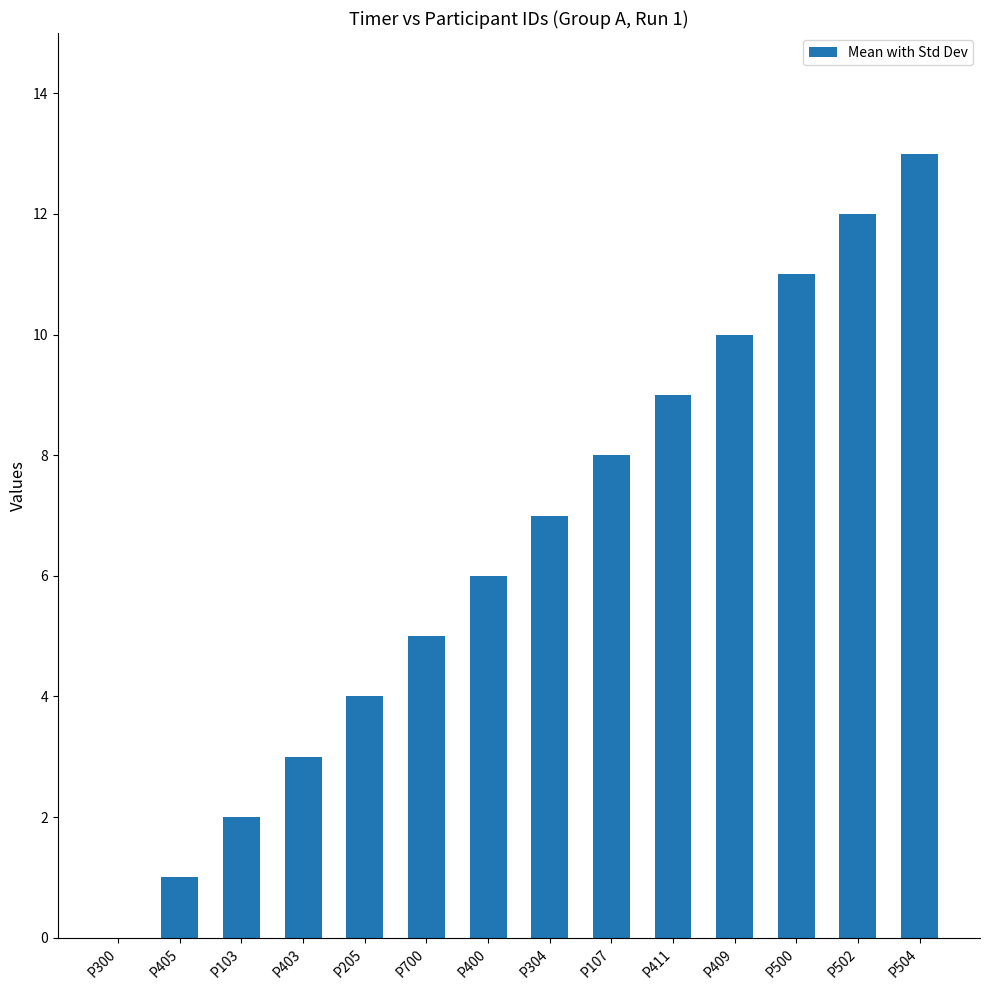

Reading right to left, transcribe all the data shown in this chart.

13	12	11	10	9	8	7	6	5	4	3	2	1	0